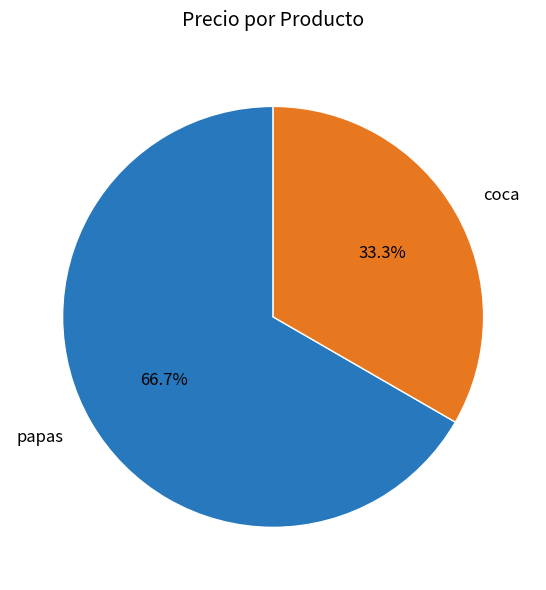

What percentage is the coca slice, to the nearest percent?

33%